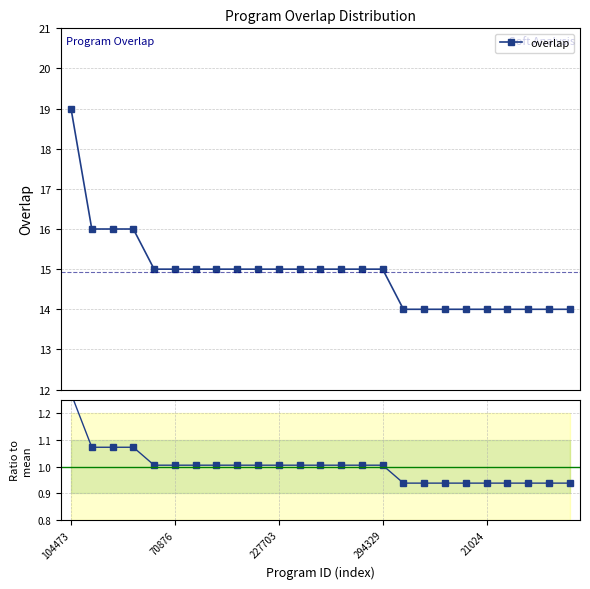

The overlap series shows 15.0 at 13. True or false?

True